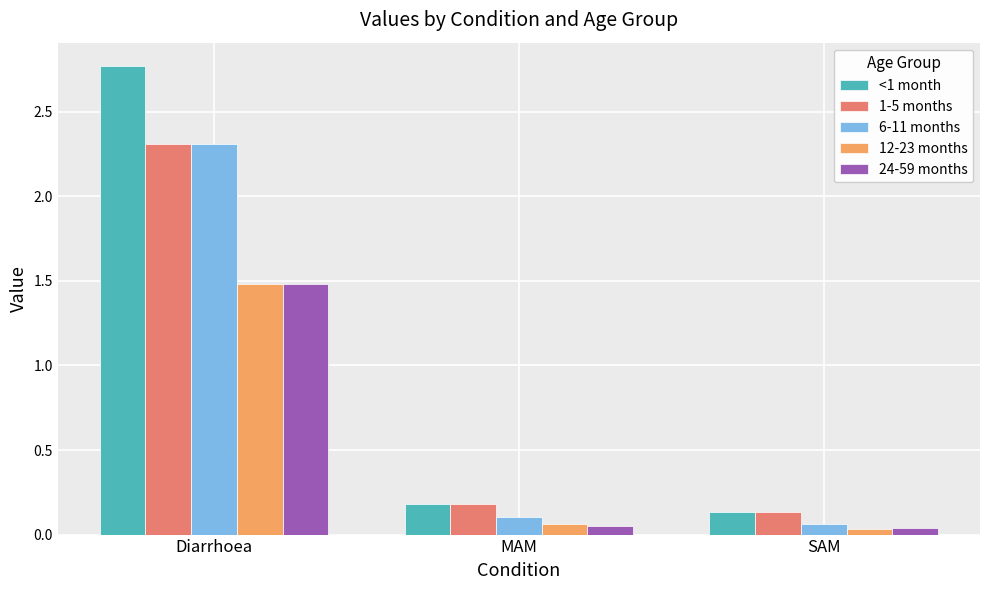

Which label corresponds to the largest value in the chart?

Diarrhoea